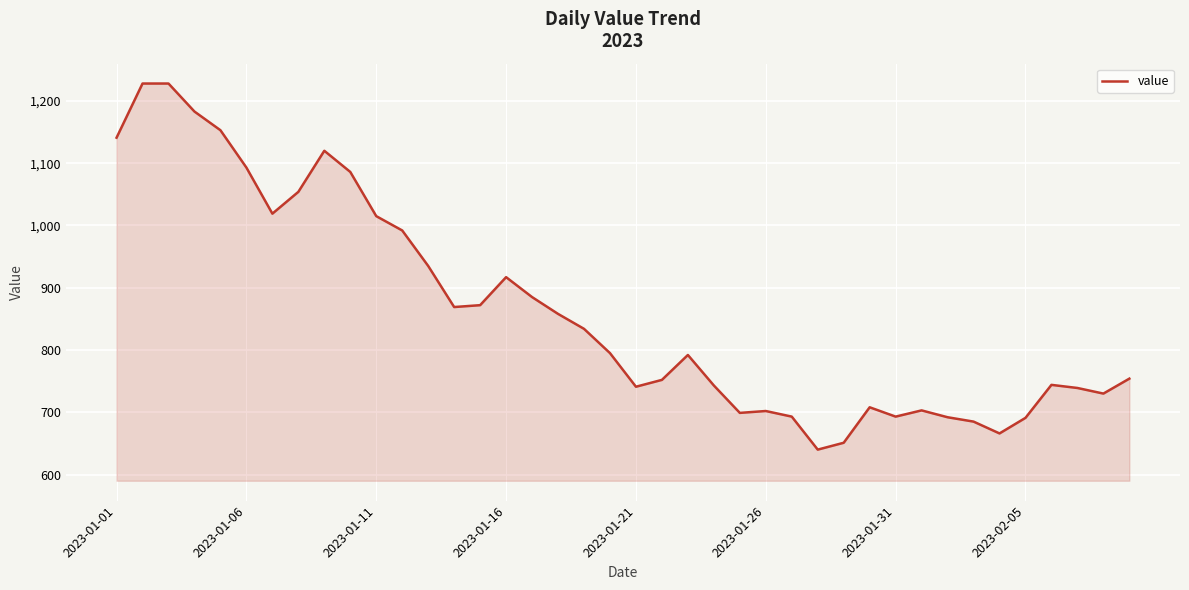

What is the smallest value displayed?

640